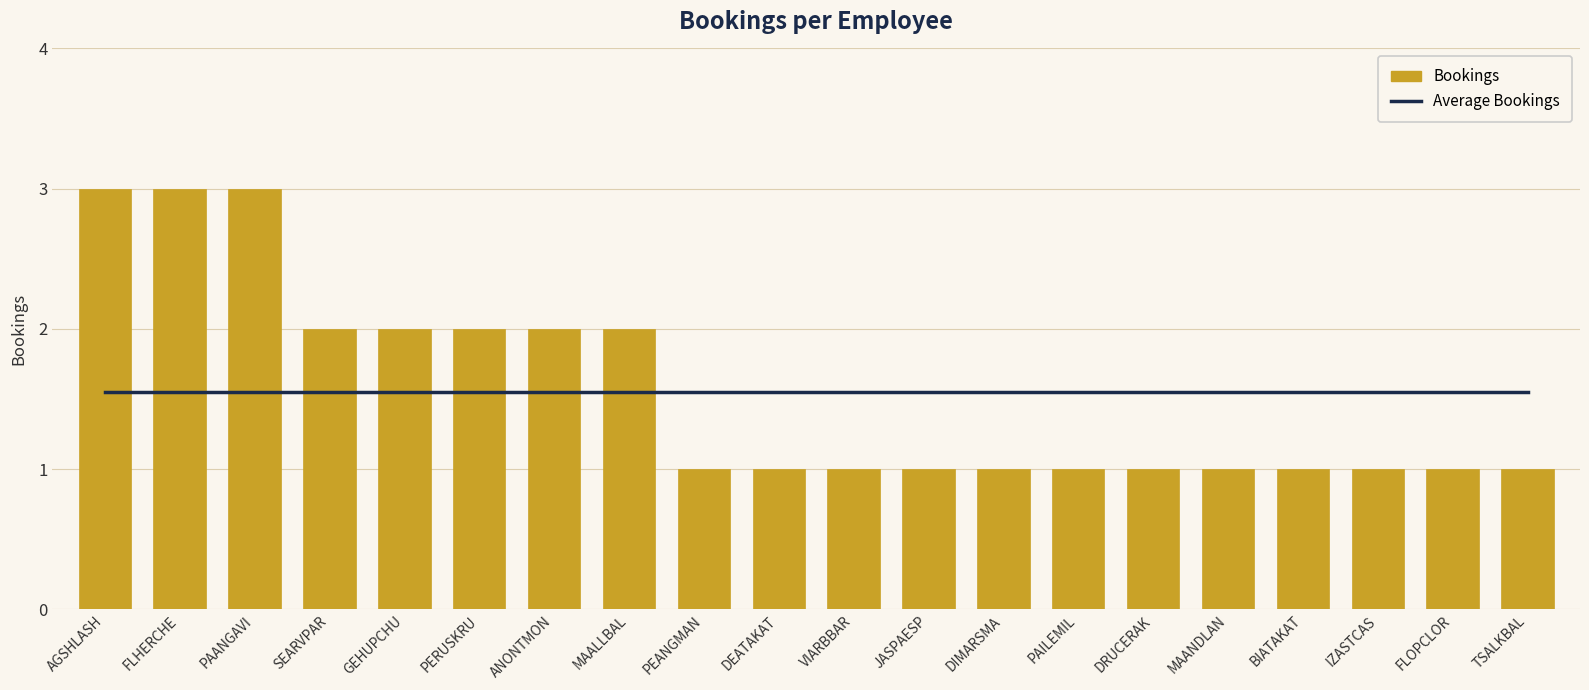

What are all the series names shown in the legend?

Average Bookings, Bookings